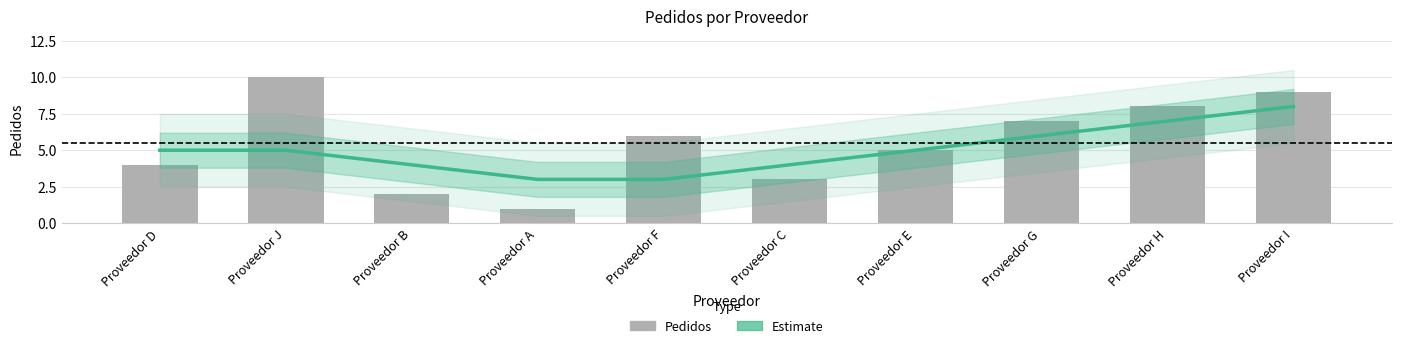

Count the number of categories in the chart.

10